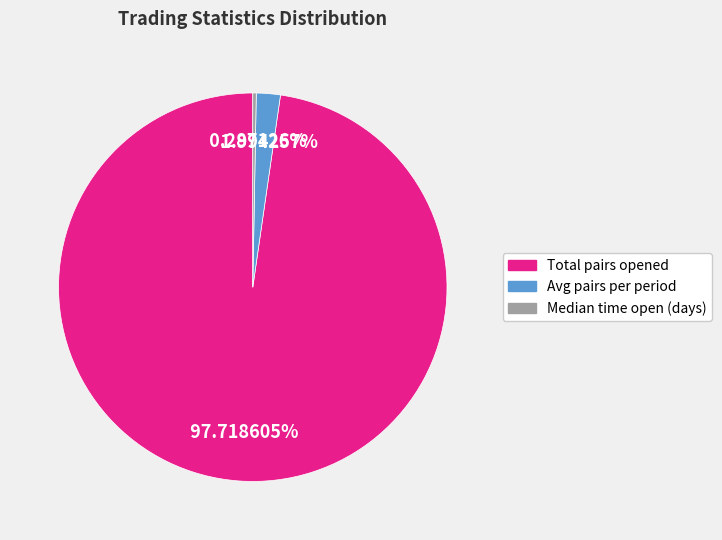

How many segments does this pie chart have?

3